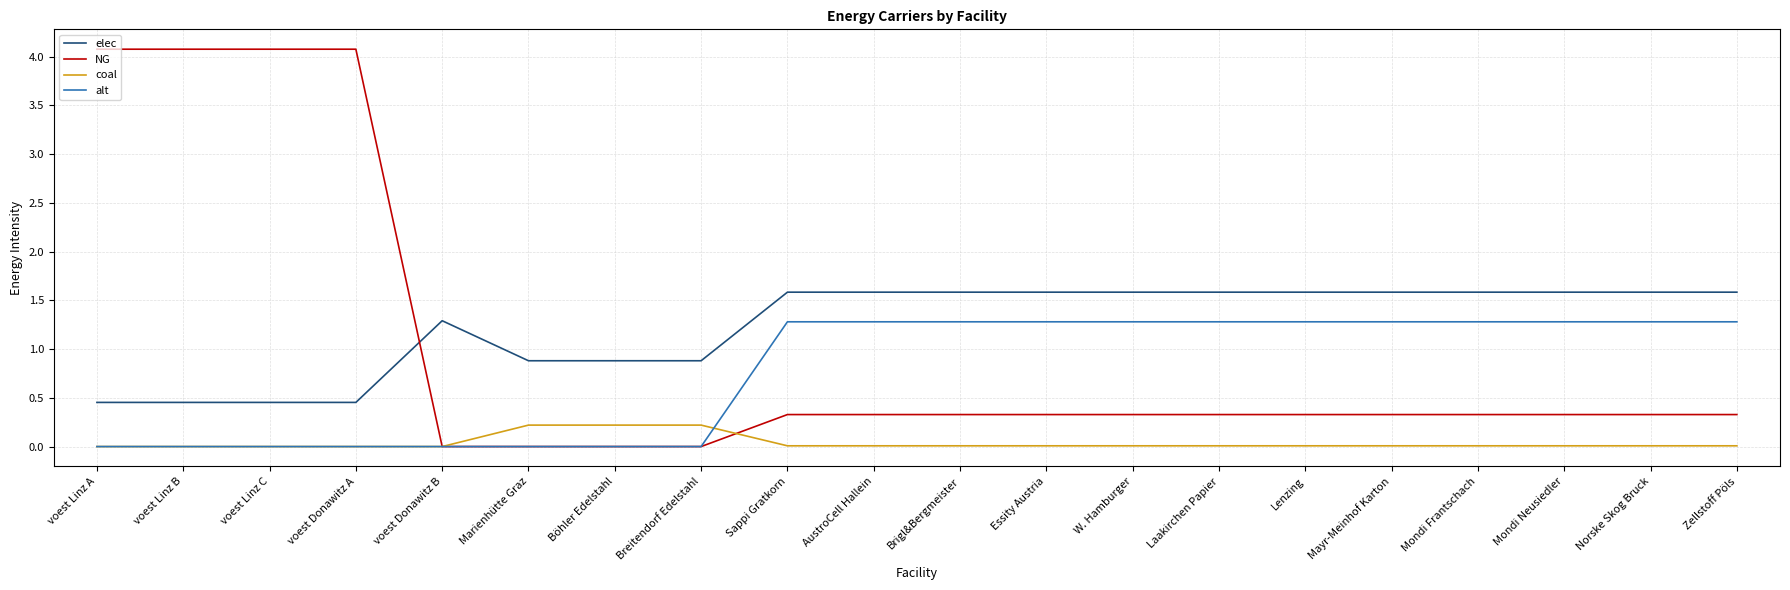

At which label does elec first exceed 1?

voest Donawitz B